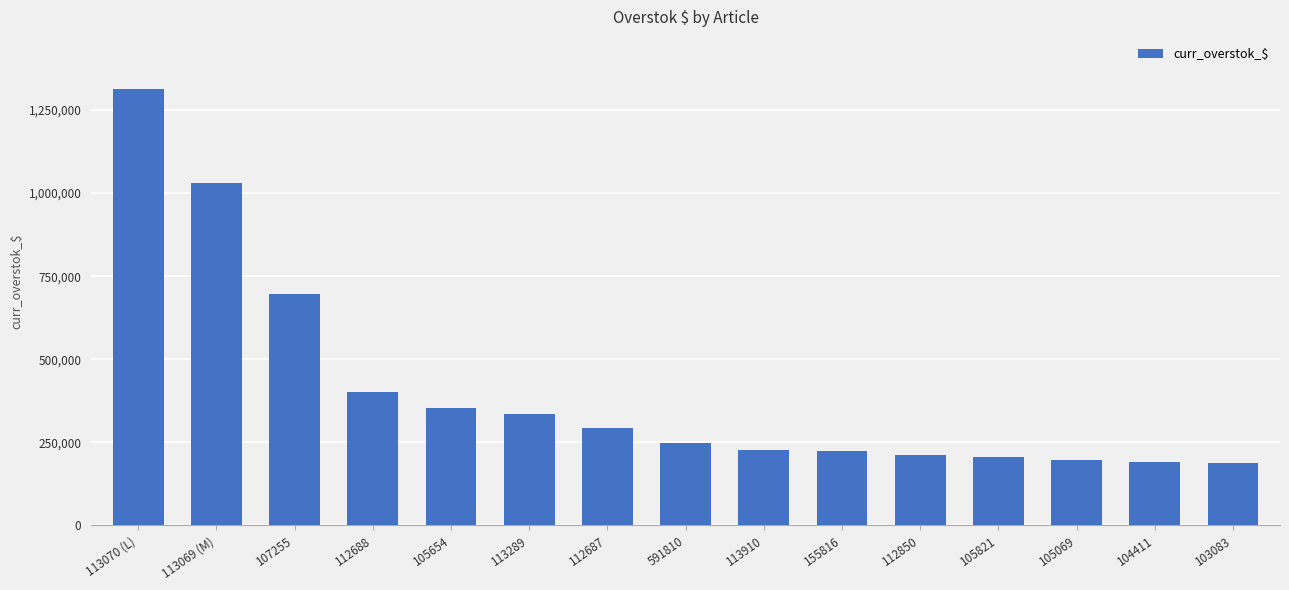

What is the label of the 15th bar from the left?

103083